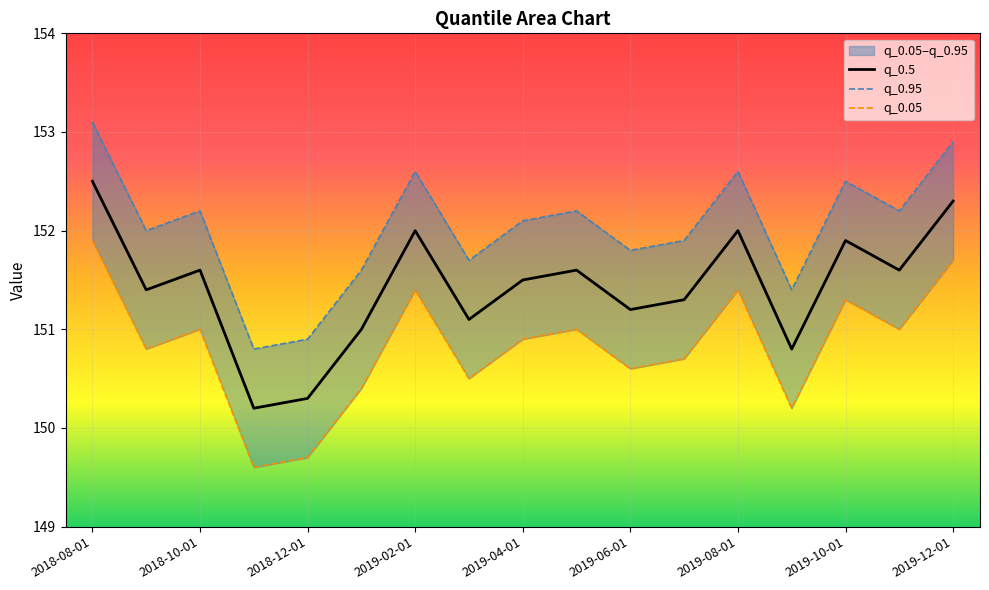

What is the highest value of the q_0.5 series?

152.5